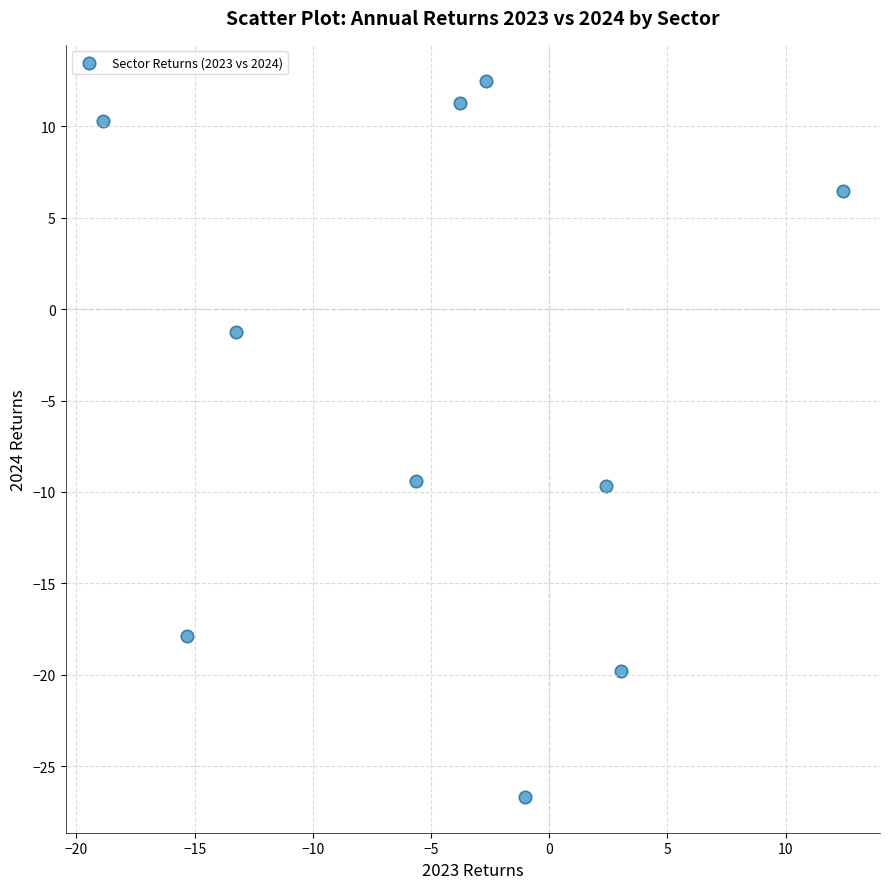

What is the range of Y values (max minus min)?

39.2